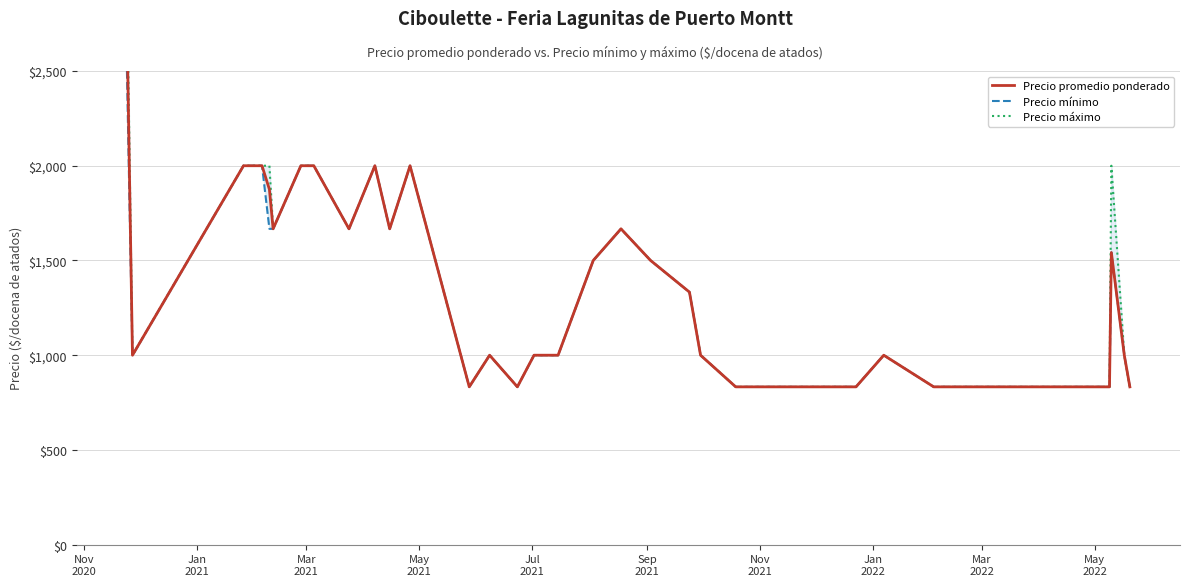

How many values in the Precio promedio ponderado series are below 1000?

15